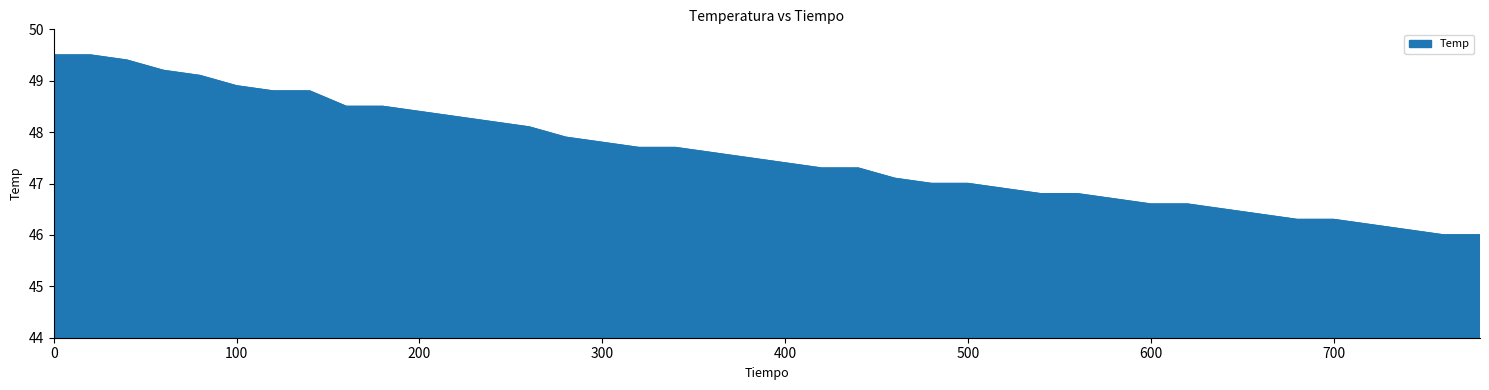

What is the greatest value displayed?

49.5